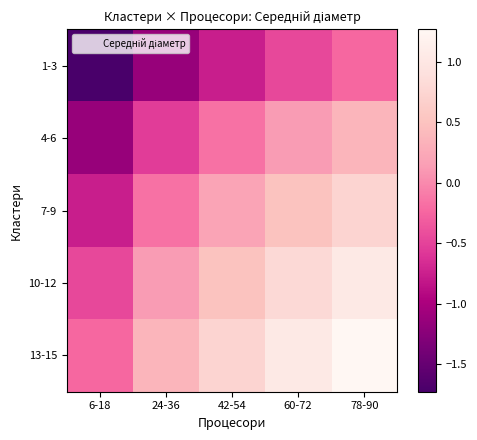

What is the total value across all series at 60-72?

2.0